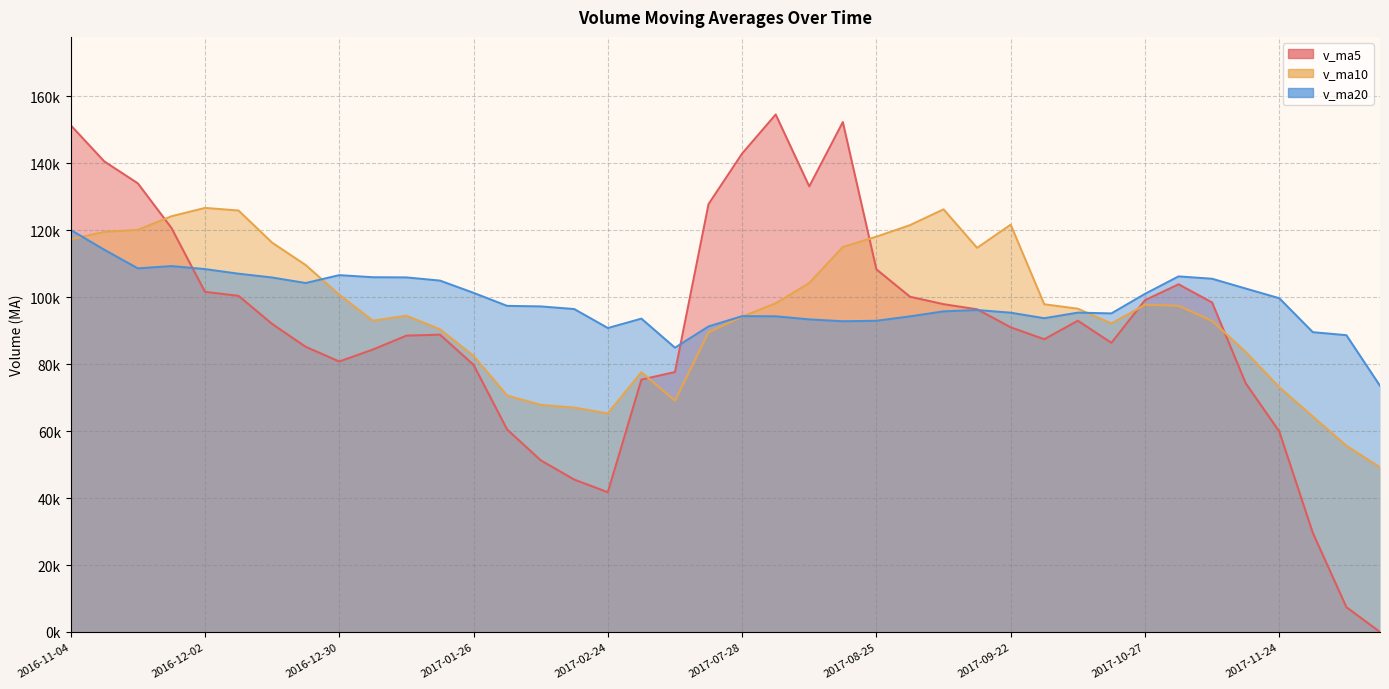

What position from the left is 2016-12-02?

5